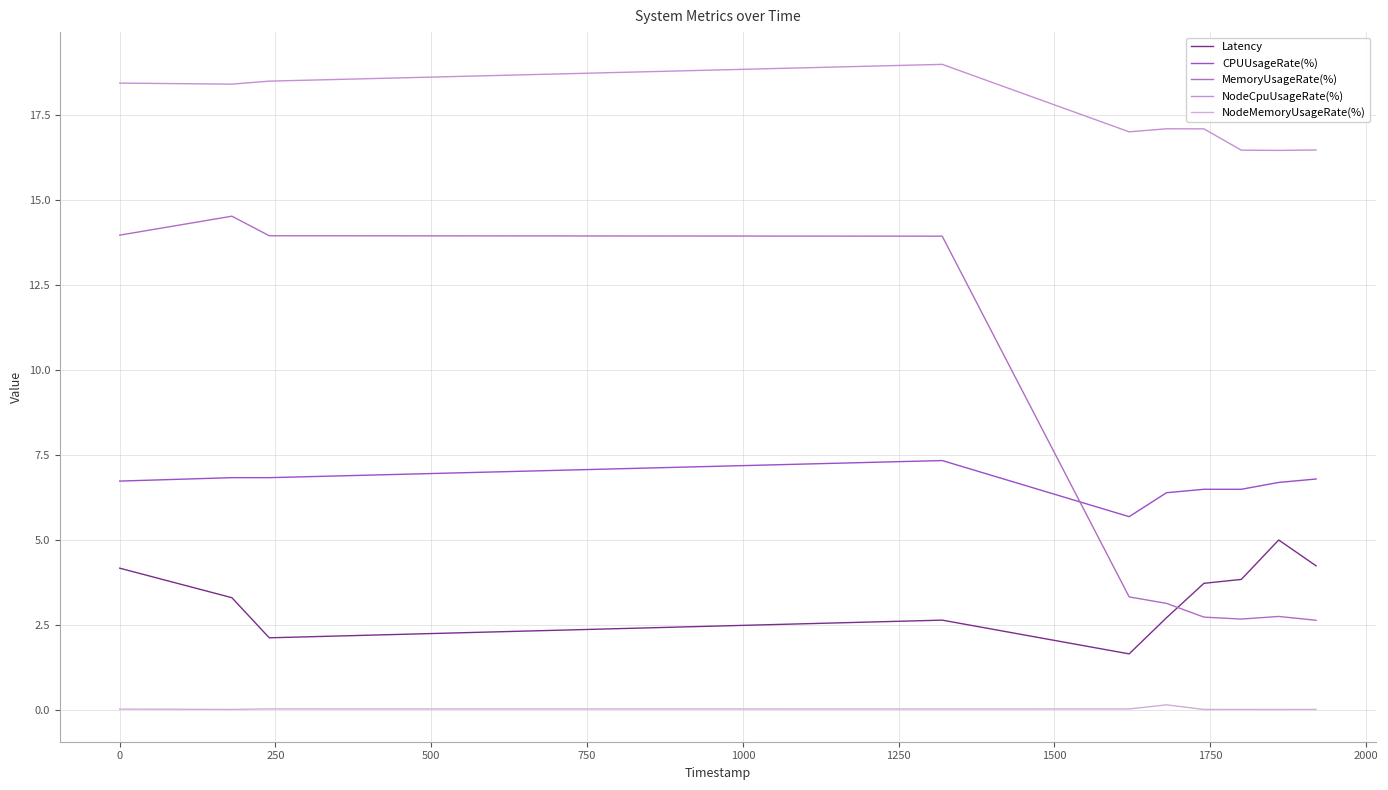

List the series in order of their peak value, lowest first.

NodeMemoryUsageRate(%), Latency, CPUUsageRate(%), MemoryUsageRate(%), NodeCpuUsageRate(%)